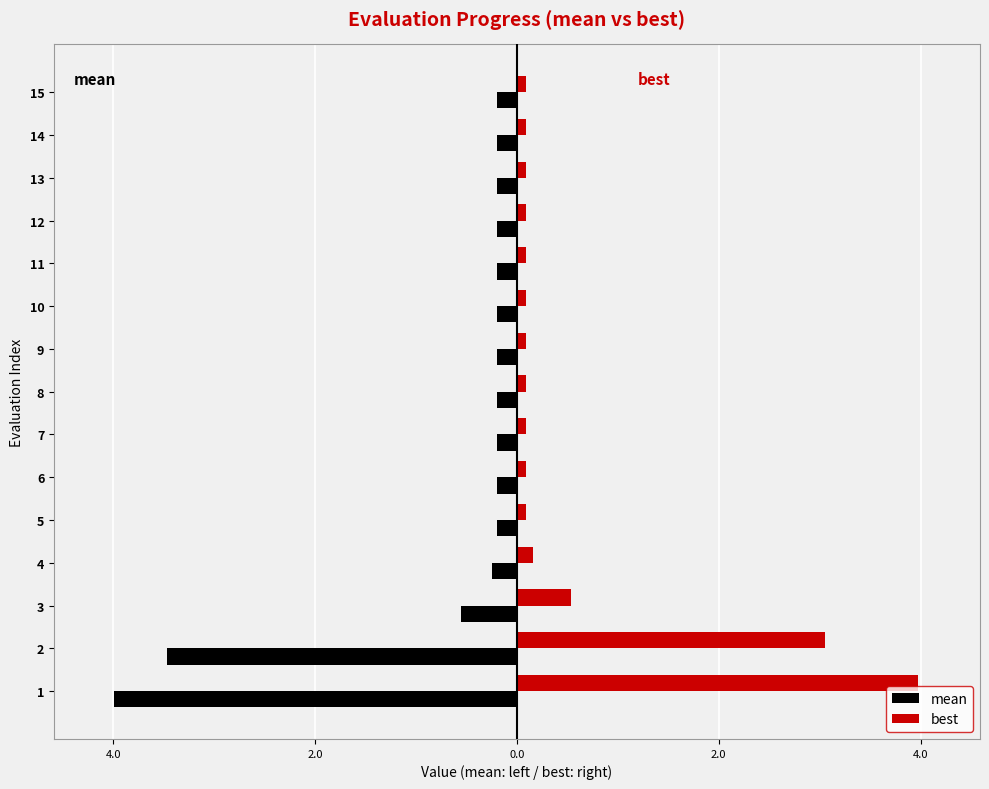

What is the maximum value for mean?

-0.2